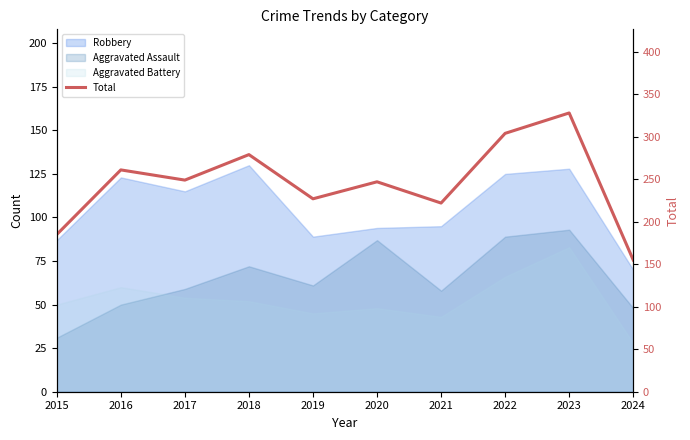

What is the change in value from 2015 to 2024?

-30